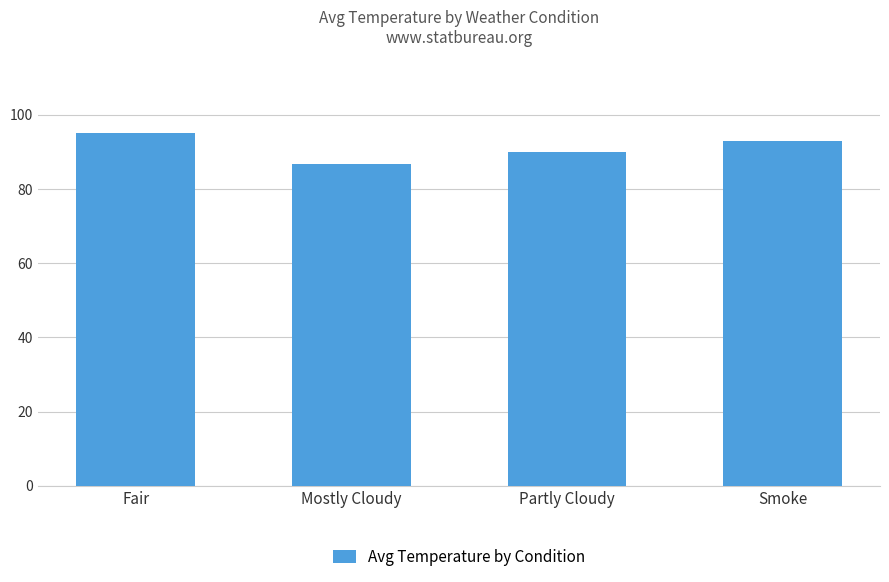

How many bars are there in total?

4